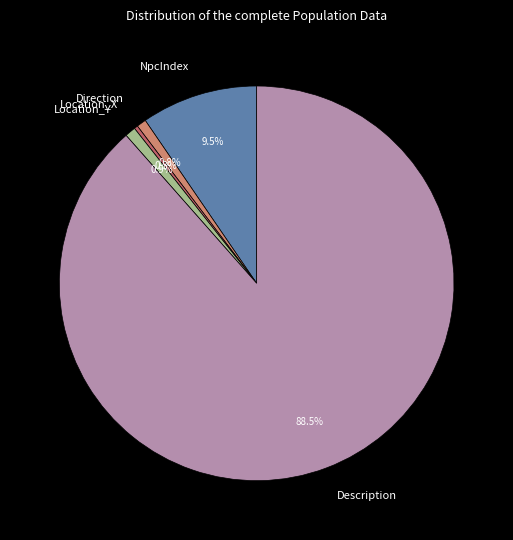

To the nearest percent, what is the average slice percentage?

20%